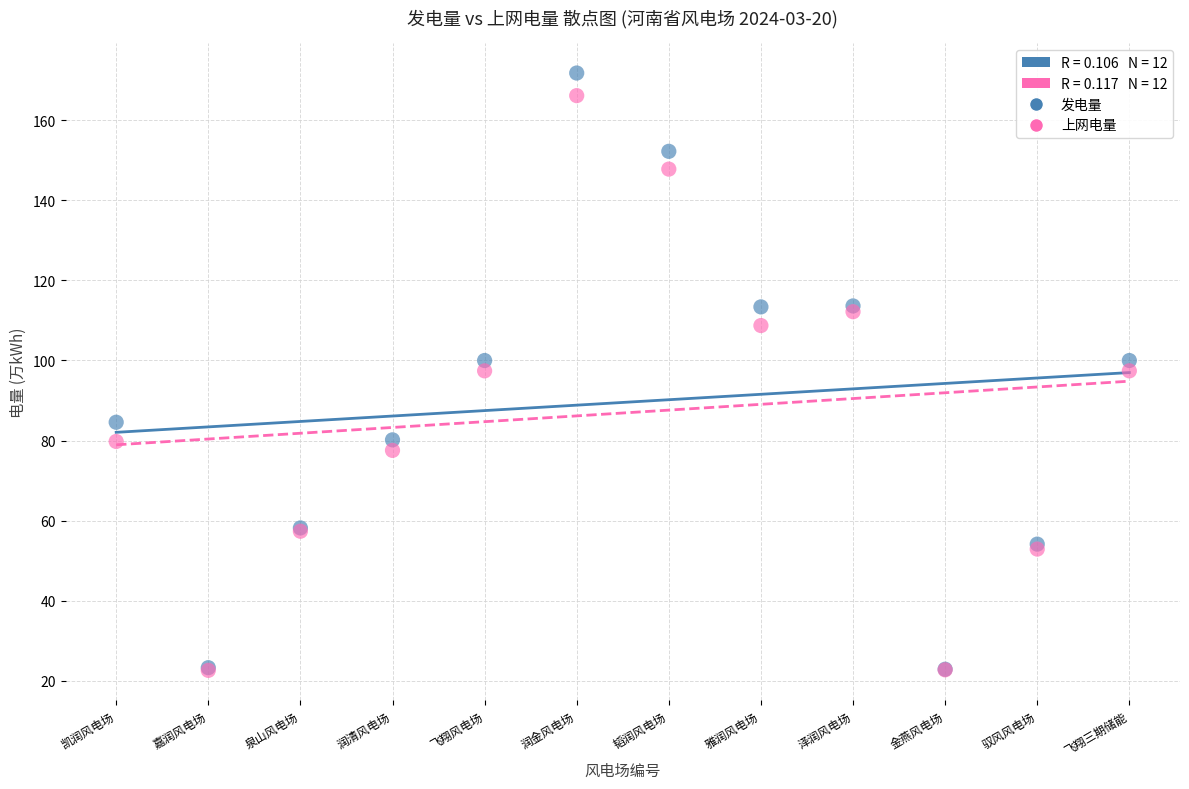

Which series reaches the maximum Y coordinate?

发电量